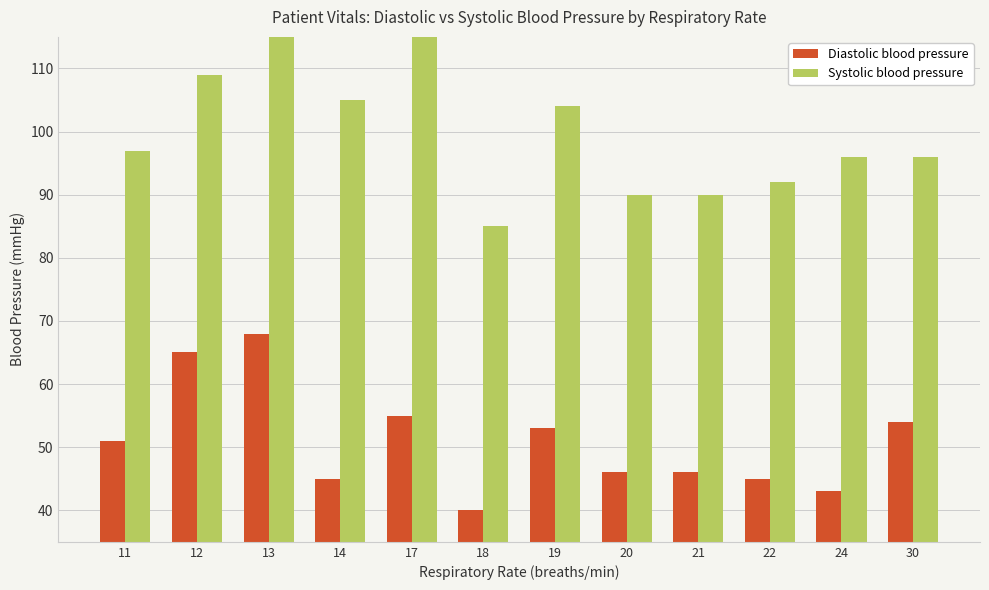

Reading left to right, list all the values displayed in this chart.

Diastolic blood pressure: 11=51	12=65	13=68	14=45	17=55	18=40	19=53	20=46	21=46	22=45	24=43	30=54
Systolic blood pressure: 11=97	12=109	13=122	14=105	17=139	18=85	19=104	20=90	21=90	22=92	24=96	30=96